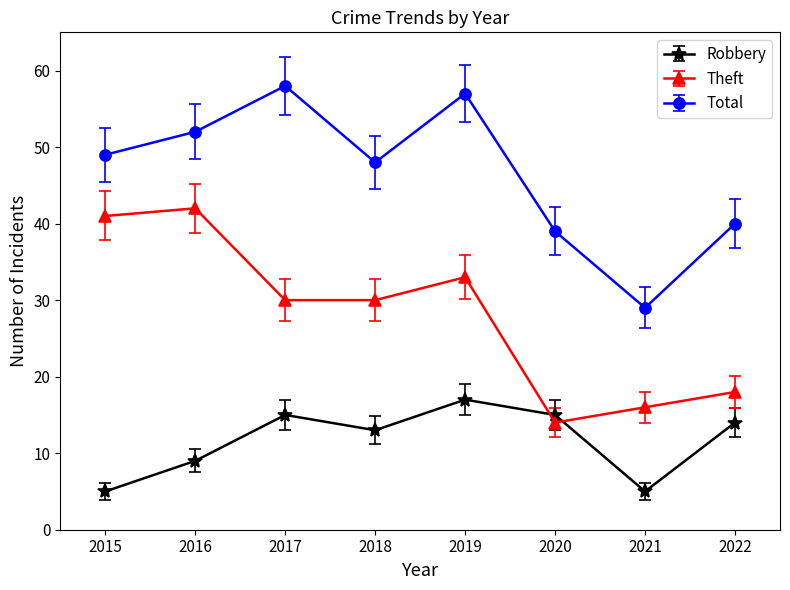

Where does the Robbery series first go above 14?

2017